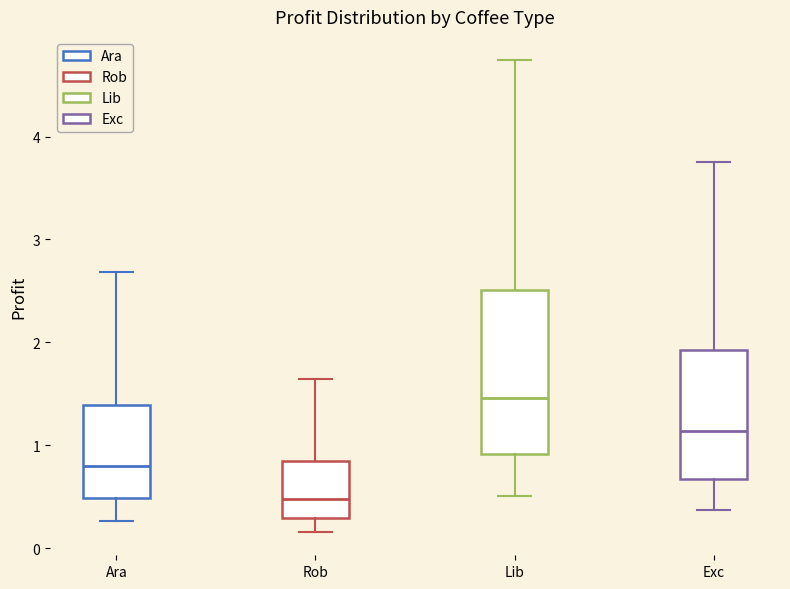

Which box's median line is the highest?

Lib